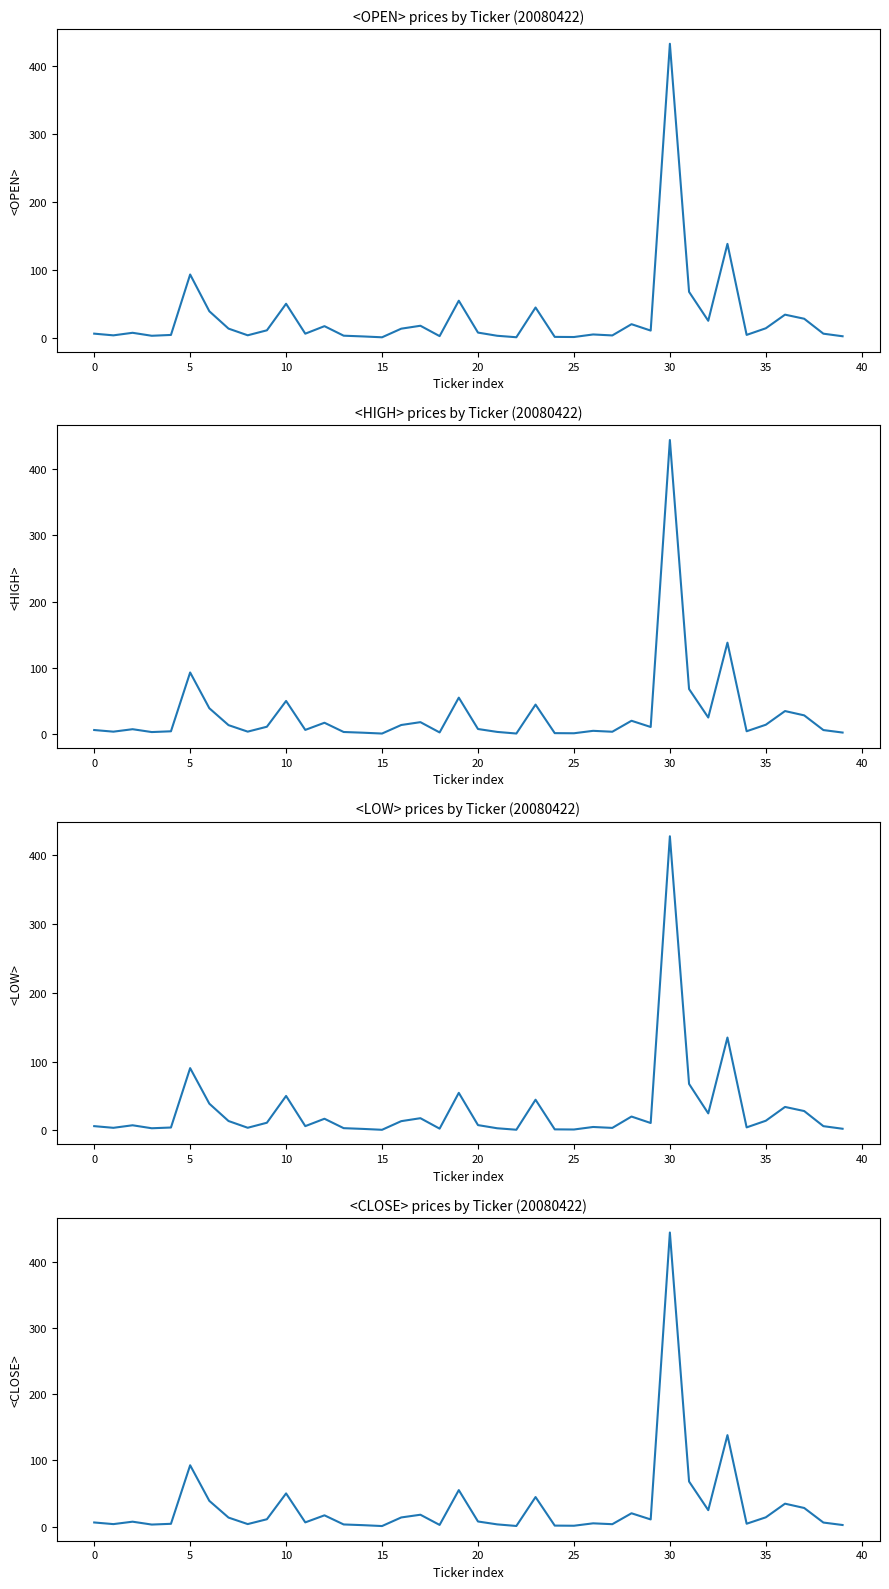

What is the difference between the maximum and minimum values in the <CLOSE> series?

443.3